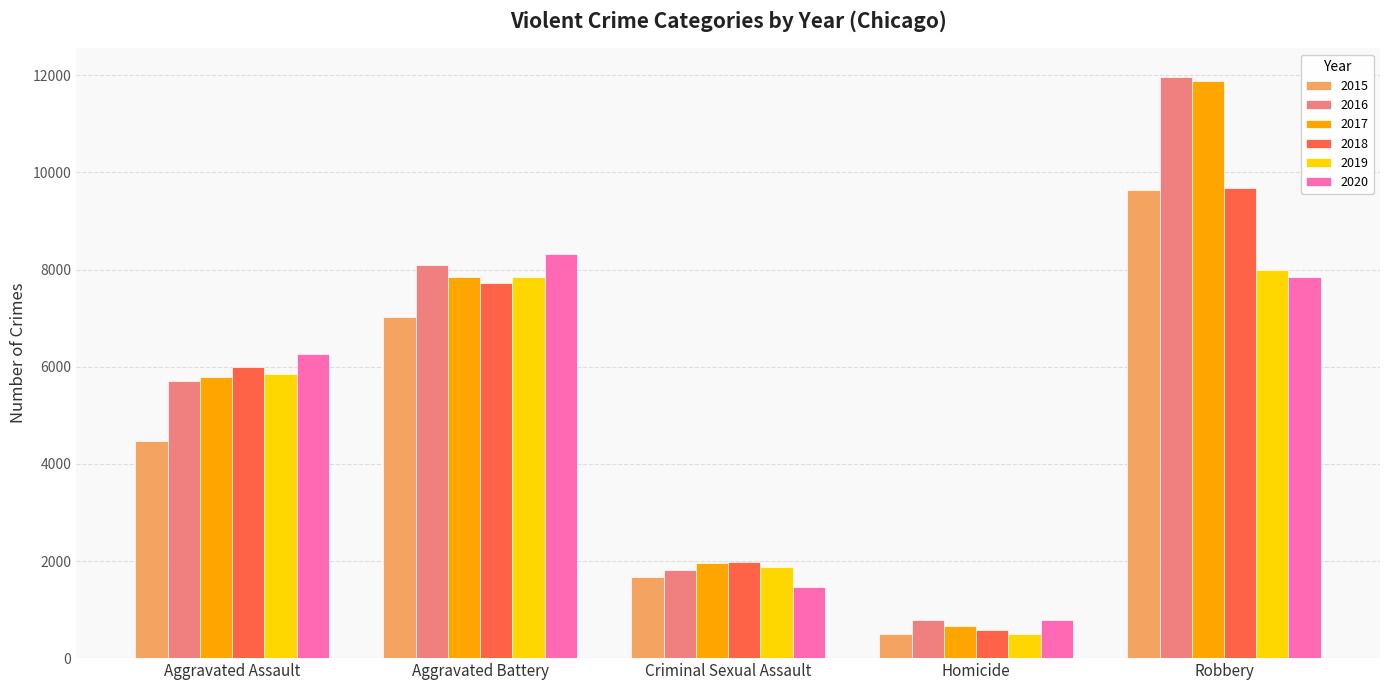

How many distinct data groups are displayed?

6